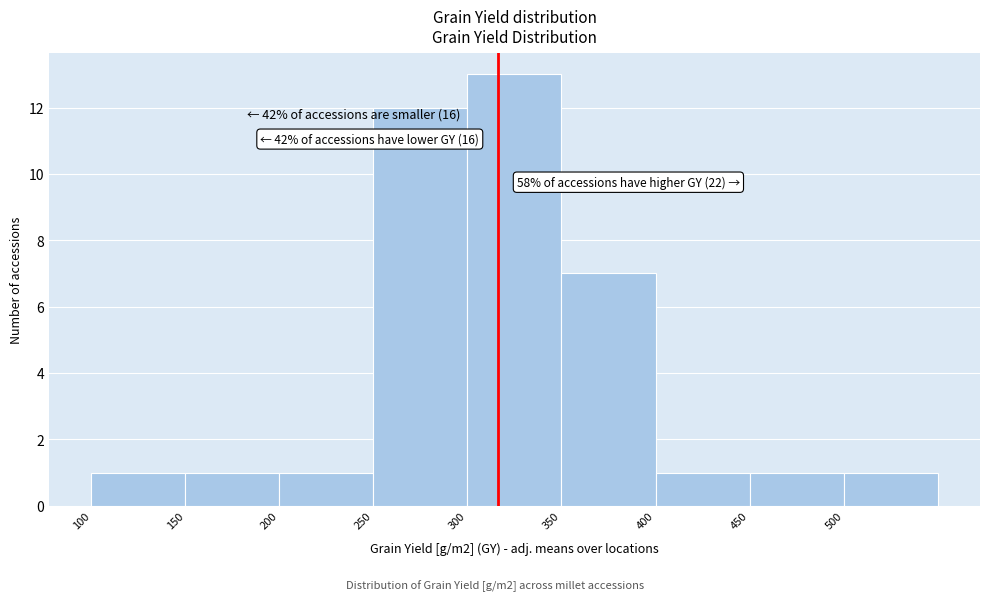

Which range on the x-axis has the tallest bar?

300 to 350